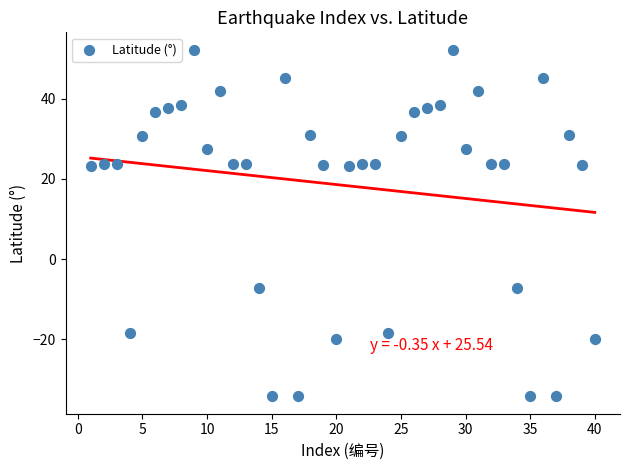

What is the range of X values (max minus min)?

39.0